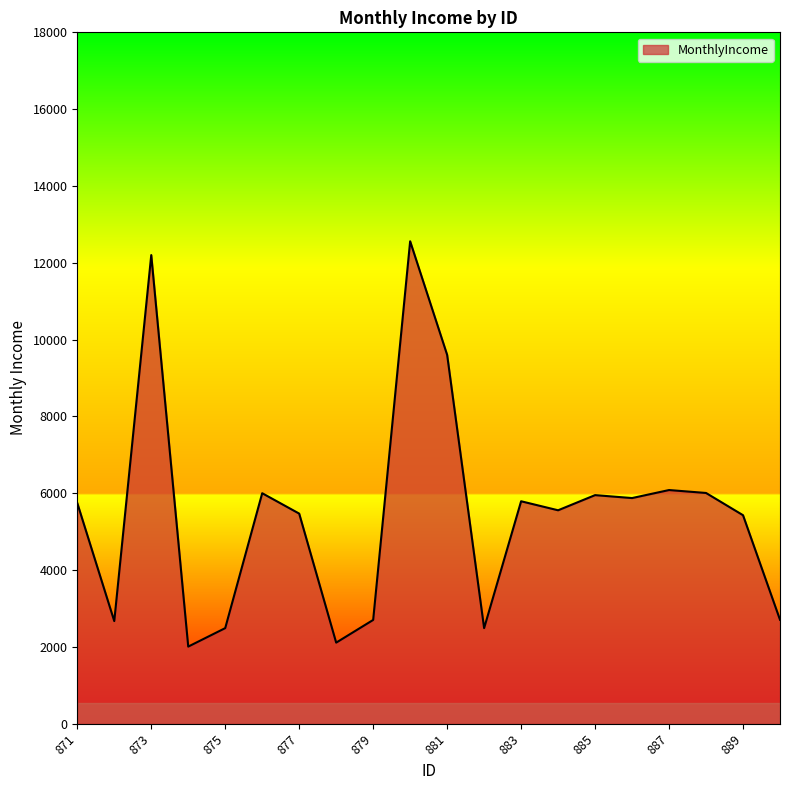

What is the difference between the maximum and minimum values?

10553.0